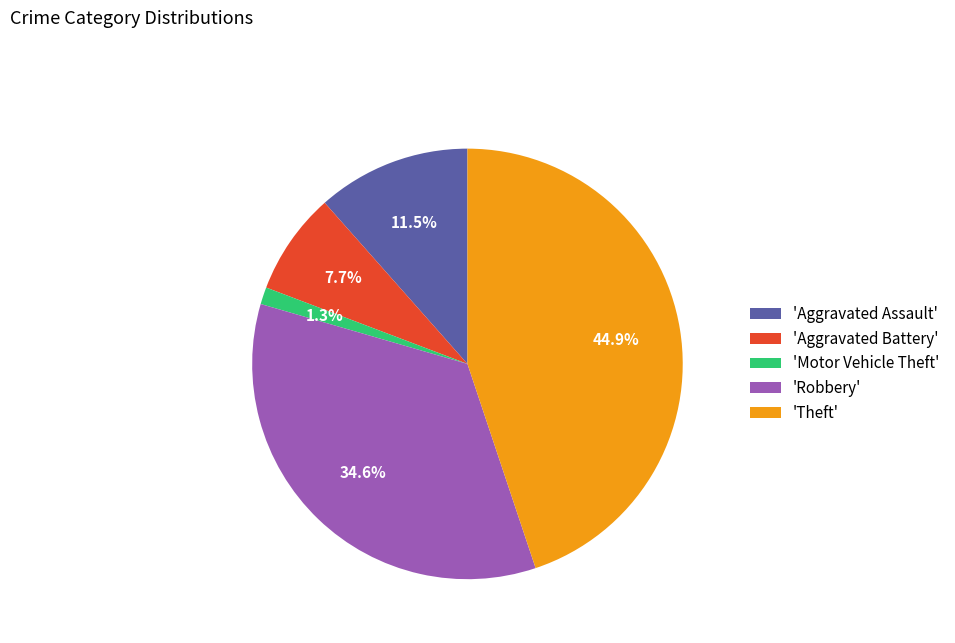

Rank the categories by value from lowest to highest.

'Motor Vehicle Theft', 'Aggravated Battery', 'Aggravated Assault', 'Robbery', 'Theft'